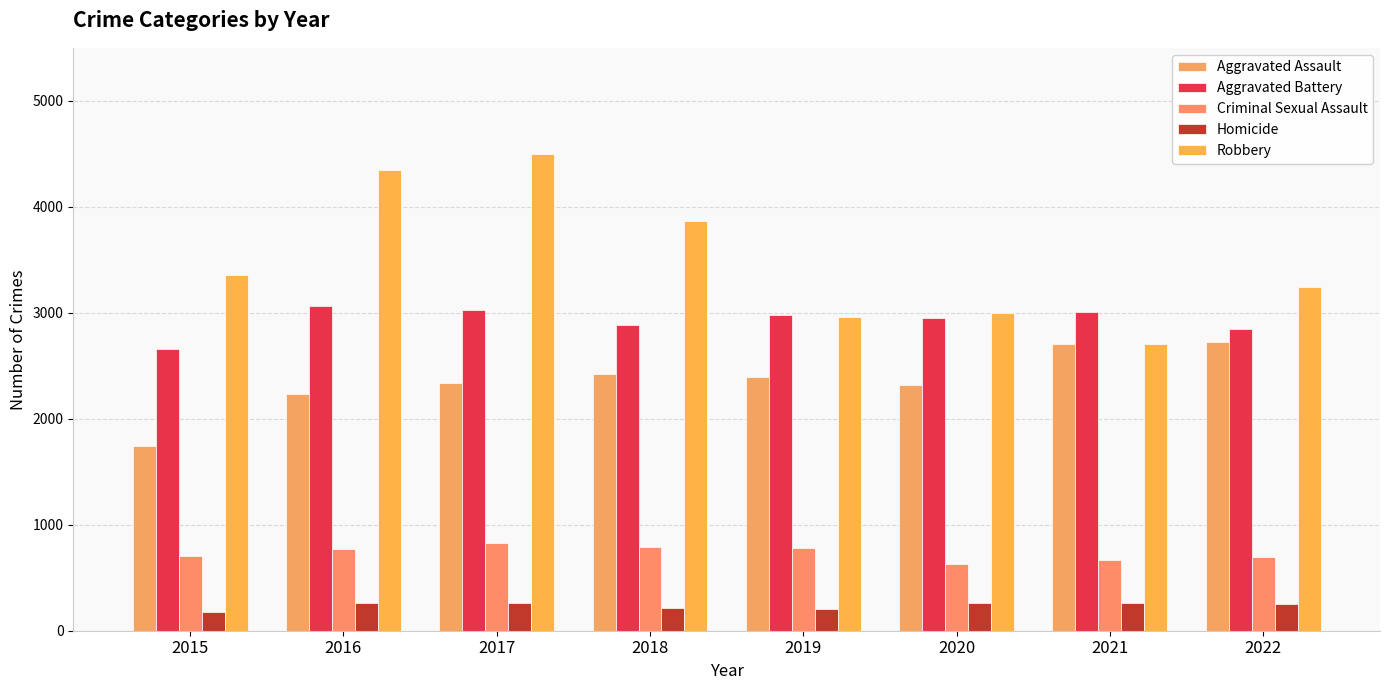

At which category is the sum across all series the highest?

2017